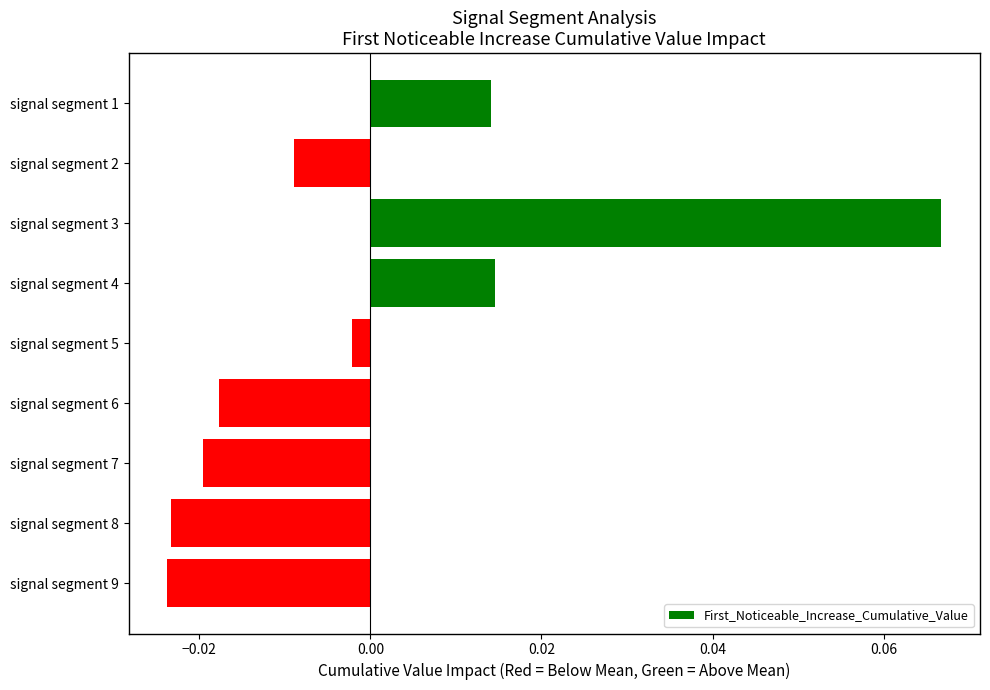

Which label corresponds to the largest value in the chart?

signal segment 3